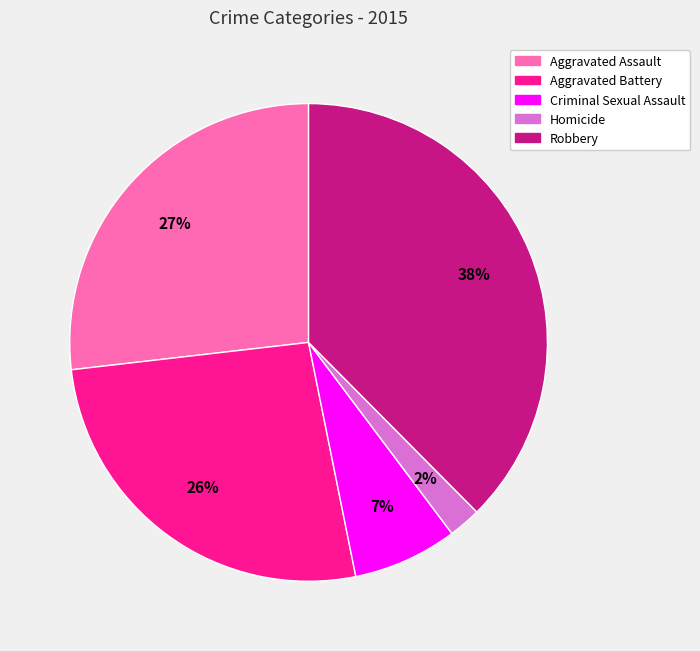

Do Aggravated Battery and Robbery together represent more than half of the pie?

Yes